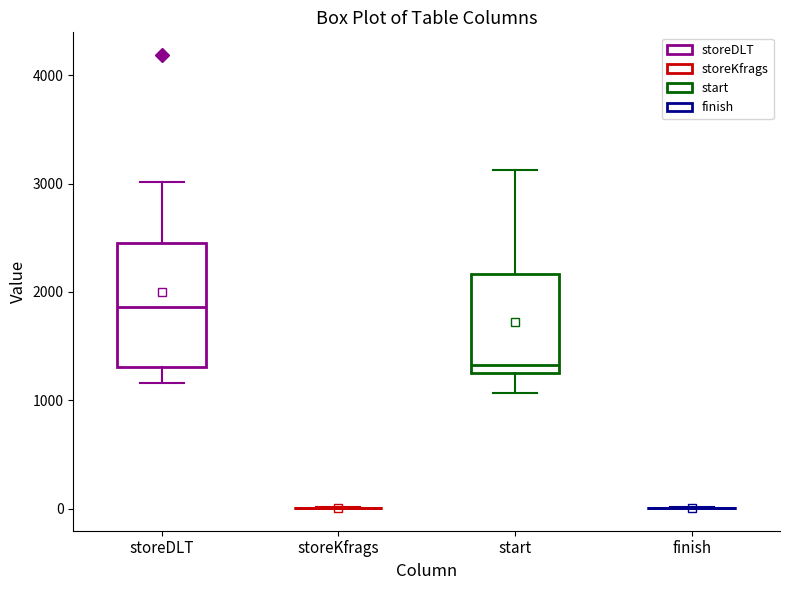

Where is the upper edge of the box for start on the y-axis? The values are not printed on the chart, so give them approximately, as read against the axis.

2200